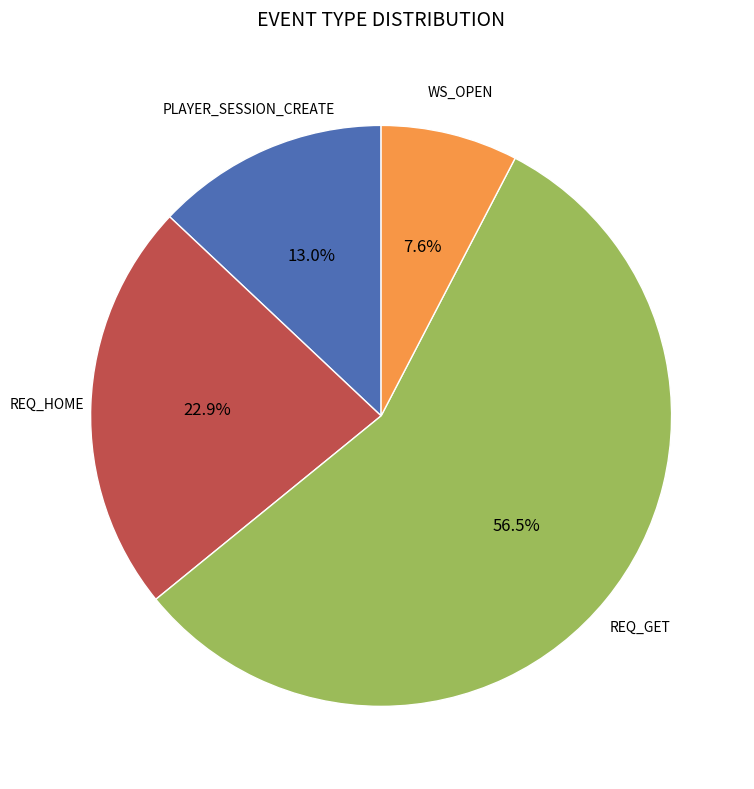

To the nearest percent, what is the difference between the PLAYER_SESSION_CREATE and REQ_GET slice percentages?

44%